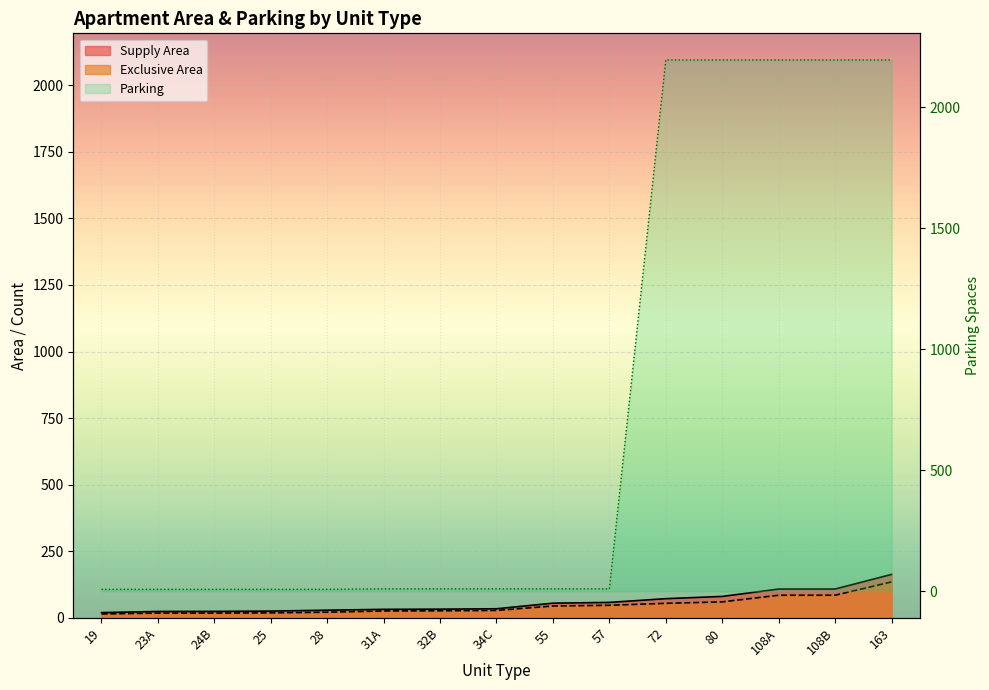

What value does the exclusive_area series have at 31A?

25.8